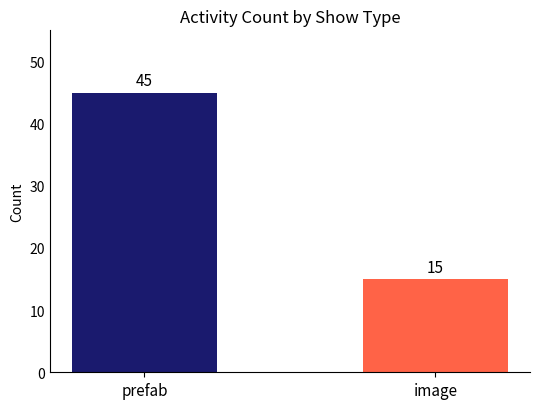

How many data points does each series have?

2